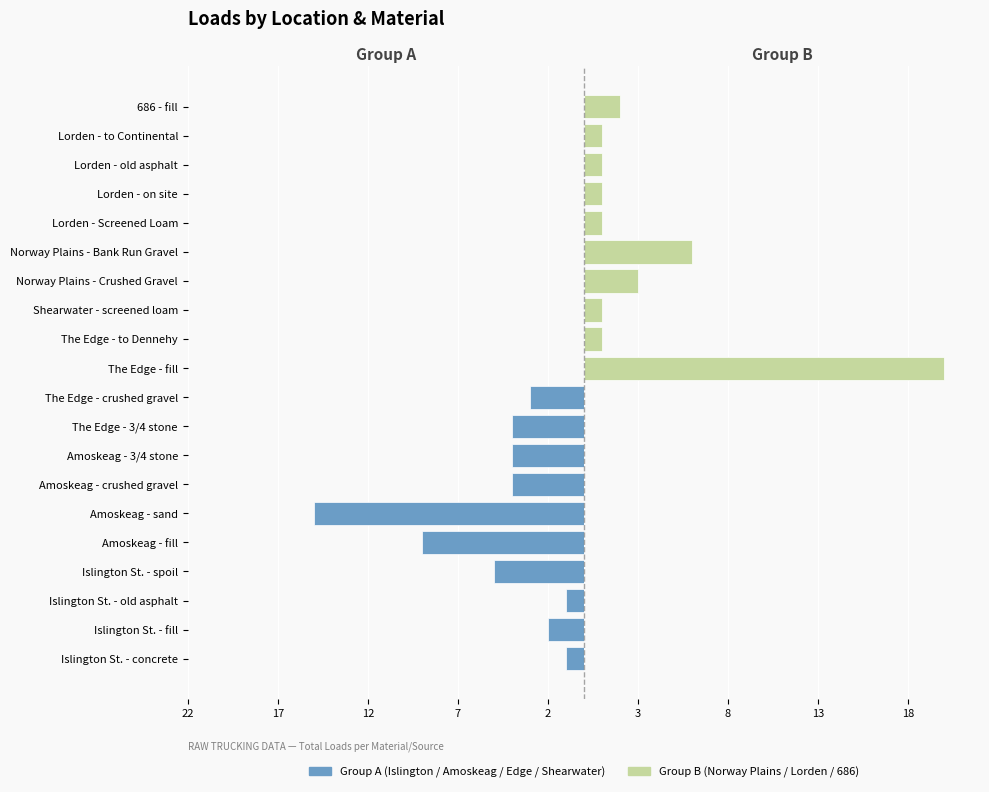

Is the value of Group A (Islington / Amoskeag / Edge / Shearwater) at Amoskeag - 3/4 stone greater than the value of Group B (Norway Plains / Lorden / 686) at The Edge - 3/4 stone?

No